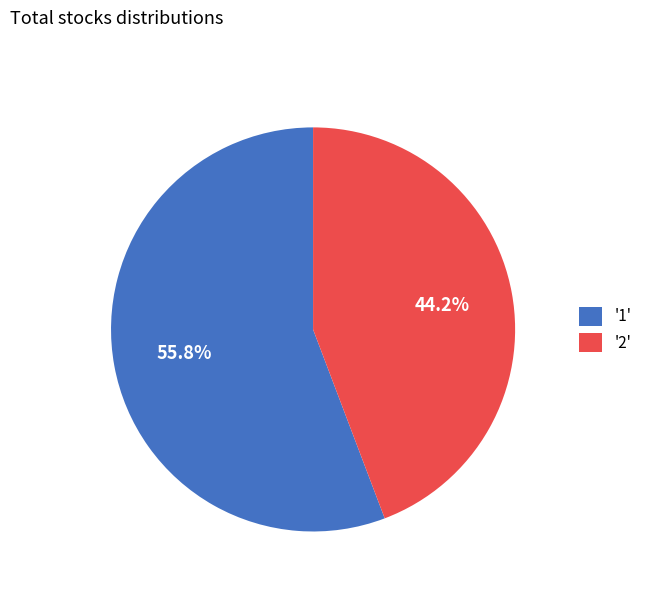

Approximately how many times larger is the value at '1' compared to '2'?

1.3